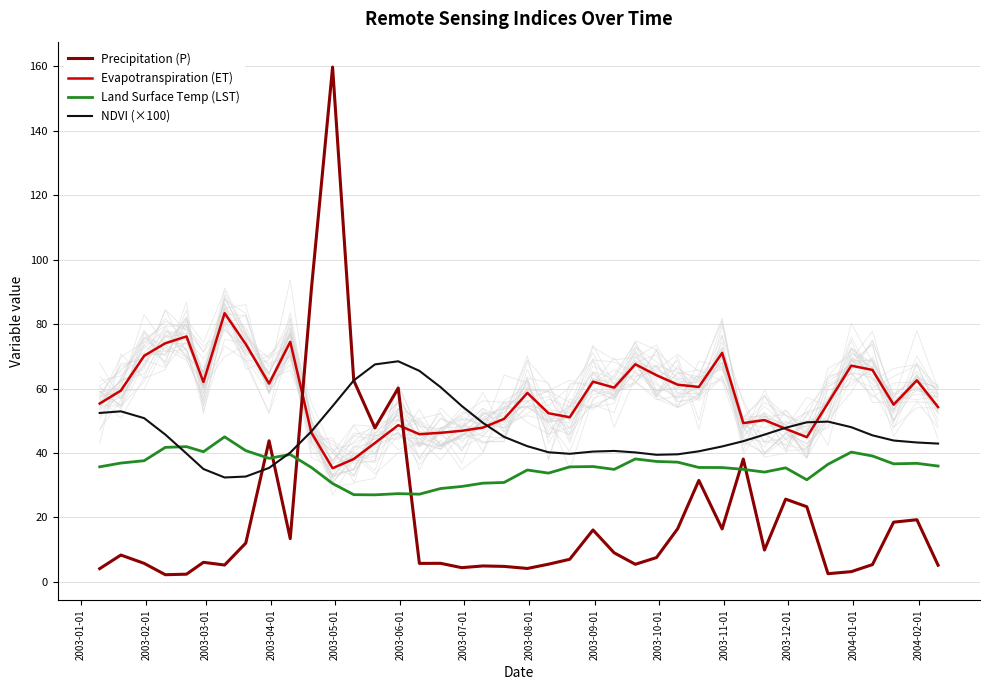

Reading left to right, list all the values displayed in this chart.

Precipitation (P): 4.1	8.3	5.7	2.2	2.4	6.1	5.2	12.0	43.8	13.4	90.9	159.8	62.5	47.8	60.1	5.7	5.7	4.4	4.9	4.8	4.2	5.5	7.0	16.1	9.0	5.4	7.5	16.5	31.5	16.4	38.1	9.9	25.7	23.3	2.5	3.2	5.4	18.5	19.3	5.2
Evapotranspiration (ET): 55.3	59.4	70.2	74.0	76.2	62.0	83.4	73.8	61.5	74.5	46.3	35.3	38.1	43.1	48.6	45.8	46.3	46.9	47.9	50.6	58.6	52.3	51.1	62.1	60.3	67.5	64.1	61.2	60.5	71.0	49.3	50.2	47.5	44.9	55.5	67.1	65.8	55.0	62.5	54.2
Land Surface Temp (LST): 35.7	36.9	37.6	41.7	42.0	40.4	45.0	40.7	38.3	39.5	35.5	30.5	27.1	27.0	27.4	27.2	29.0	29.6	30.6	30.8	34.7	33.7	35.7	35.8	34.9	38.1	37.4	37.1	35.5	35.5	34.9	34.1	35.4	31.7	36.5	40.3	39.1	36.6	36.8	35.9
NDVI (×100): 52.4	52.9	50.8	45.7	39.8	35.0	32.4	32.7	35.4	40.1	46.7	54.5	62.5	67.5	68.5	65.5	60.4	54.6	49.4	45.0	42.1	40.2	39.7	40.4	40.6	40.2	39.4	39.6	40.5	42.0	43.7	45.7	47.8	49.5	49.7	48.0	45.5	43.9	43.2	42.9